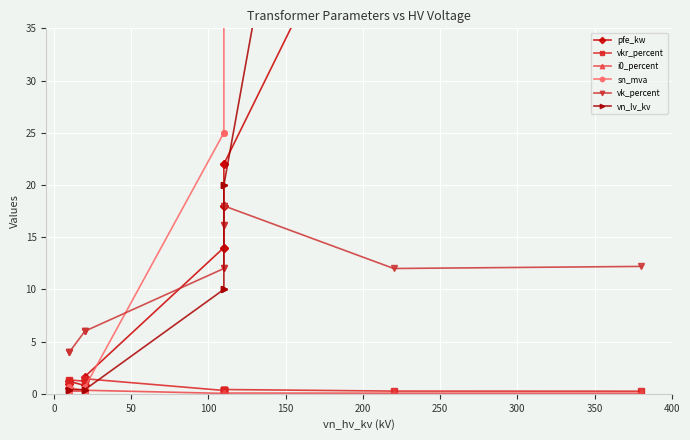

True or false: vkr_percent and pfe_kw intersect in this chart.

True